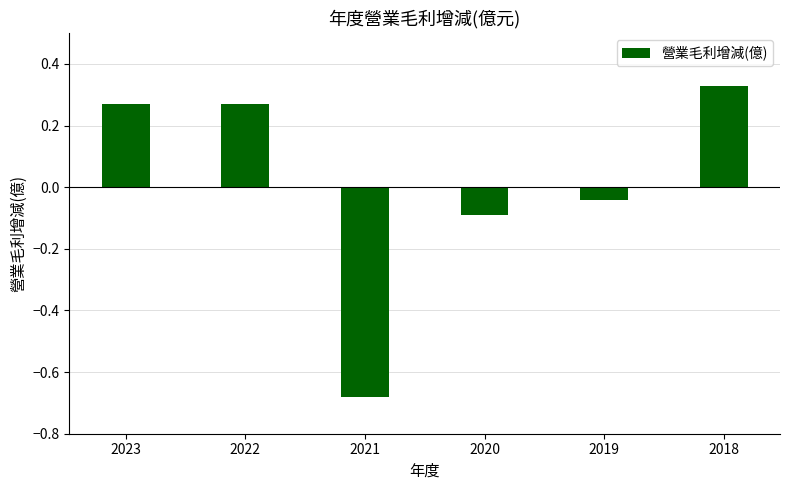

What is the difference between the maximum and minimum values?

1.0